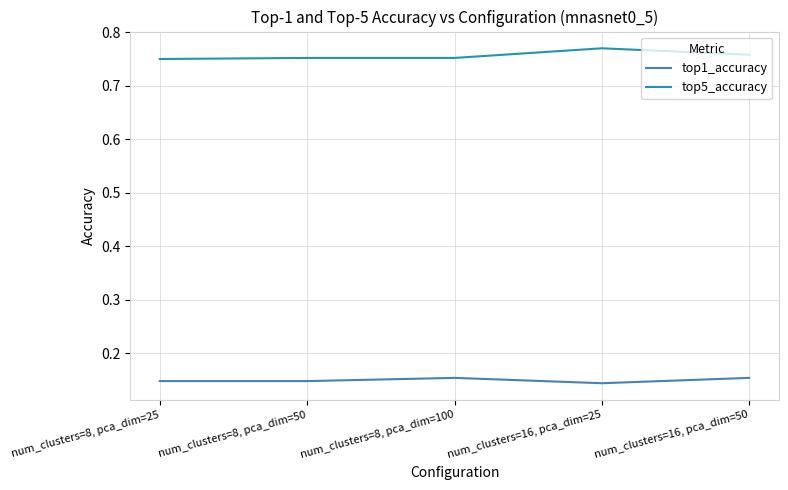

What is the total value across all series at num_clusters=8, pca_dim=50?

0.9